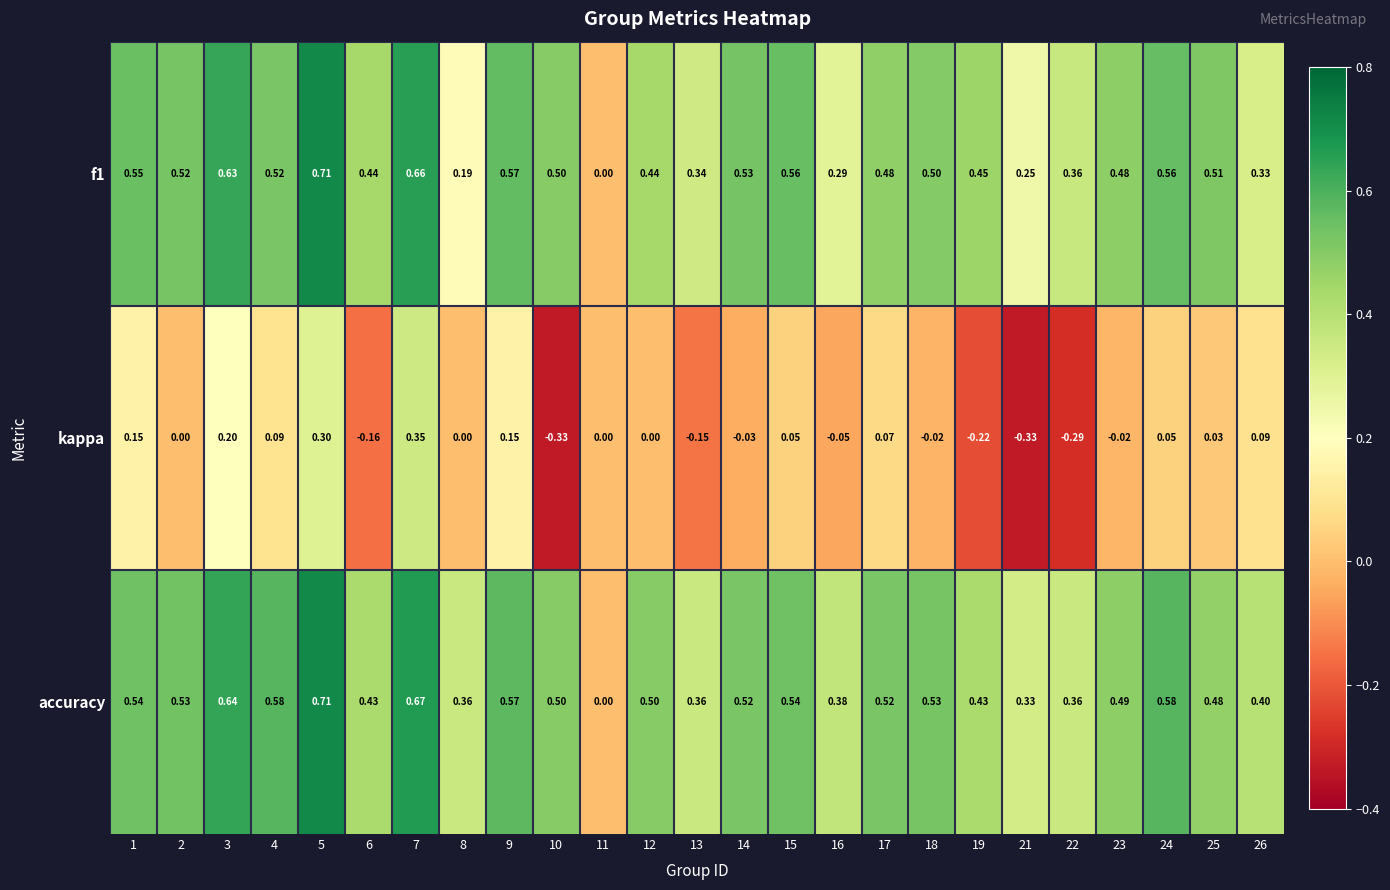

Which series has the largest total across all categories?

accuracy